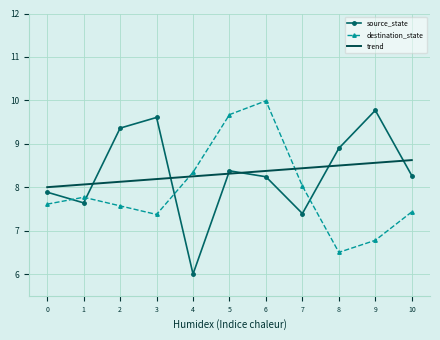

True or false: source_state has a value of 6.0 at 4.

True